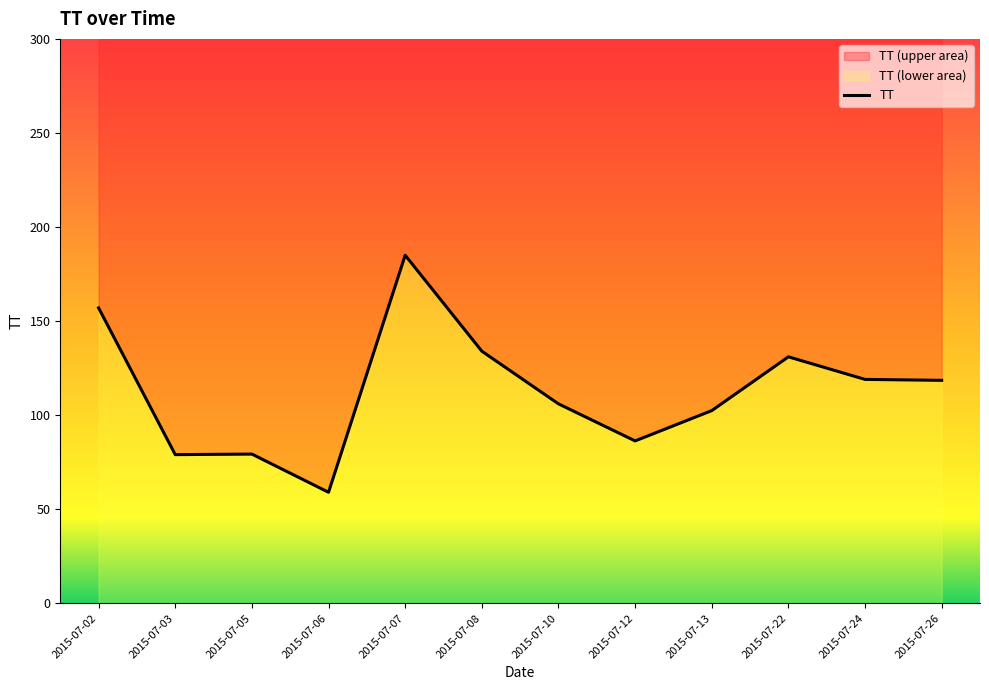

Which has a higher value, 2015-07-12 or 2015-07-24?

2015-07-24